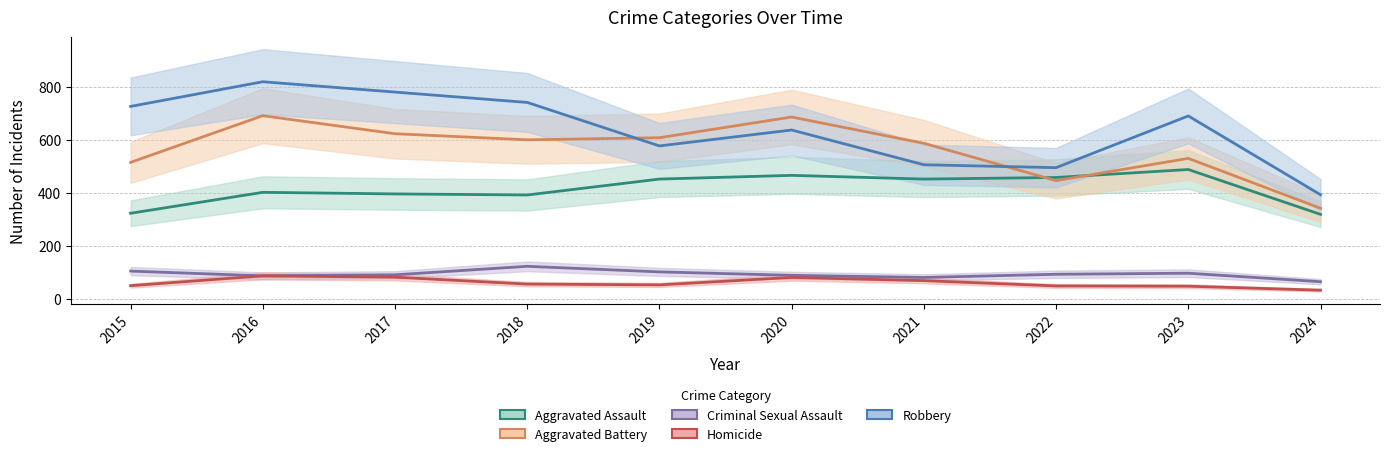

Is the value of Criminal Sexual Assault at 2021 greater than the value of Aggravated Battery at 2024?

No